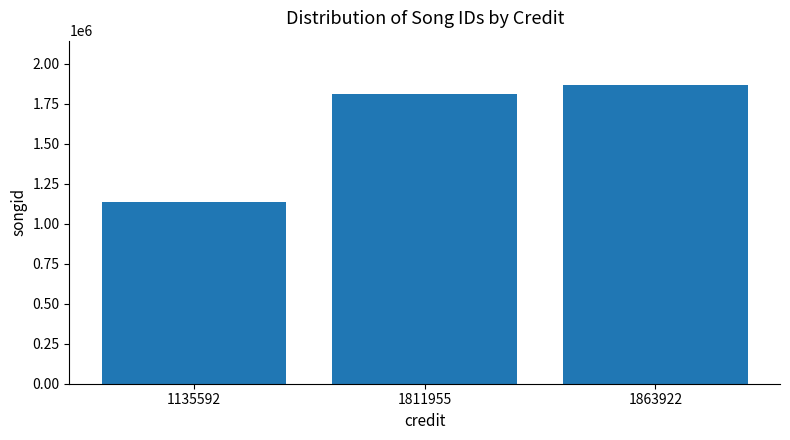

At which label is the value closest to 1499757?

1811955